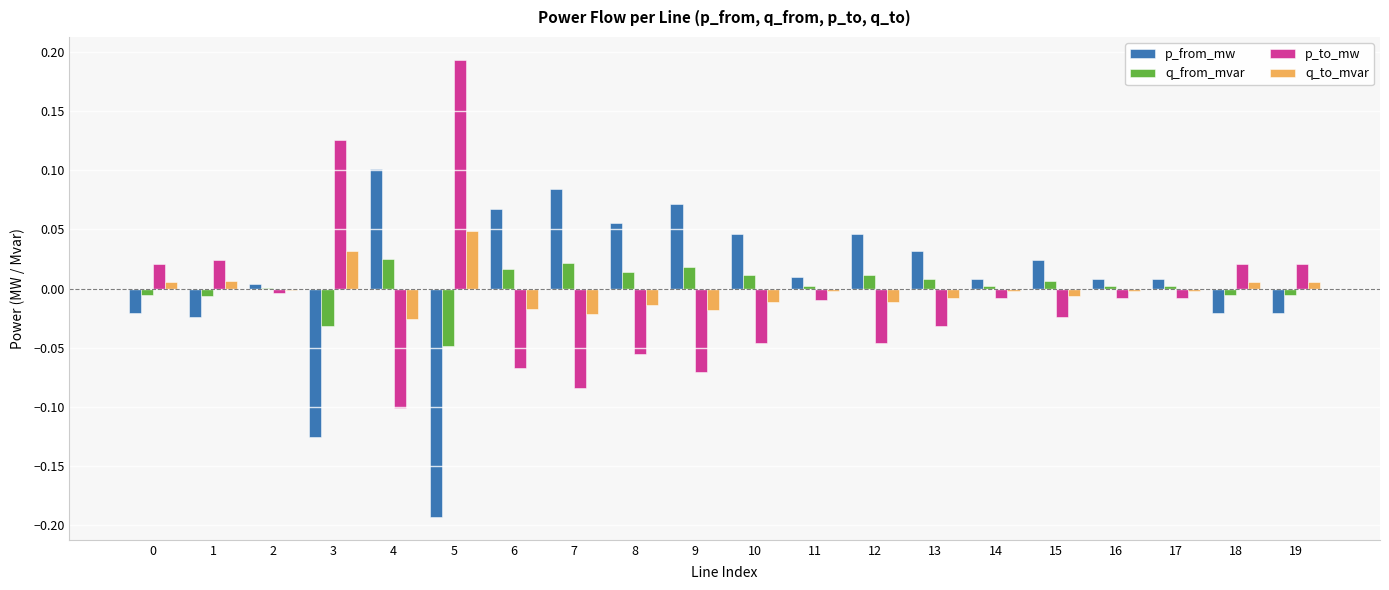

Does the chart contain stacked bars?

No